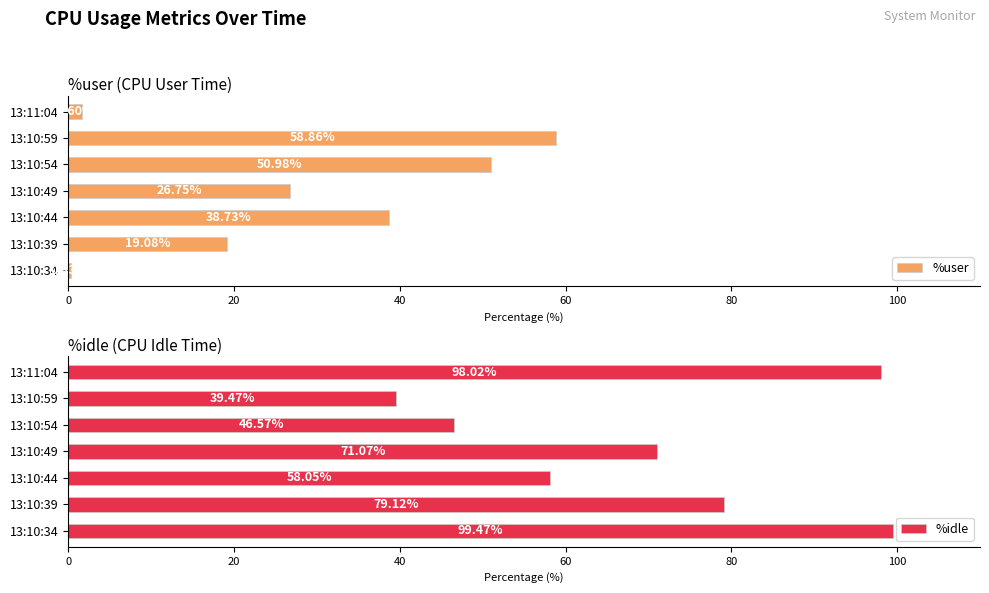

Rank the categories by %user value from lowest to highest.

13:10:34, 13:11:04, 13:10:39, 13:10:49, 13:10:44, 13:10:54, 13:10:59